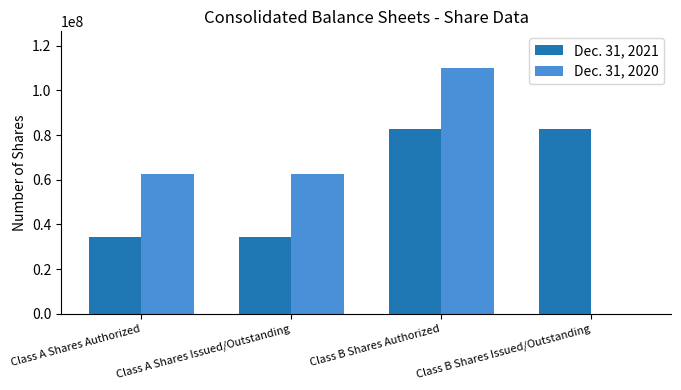

What is the greatest value displayed?

110000000